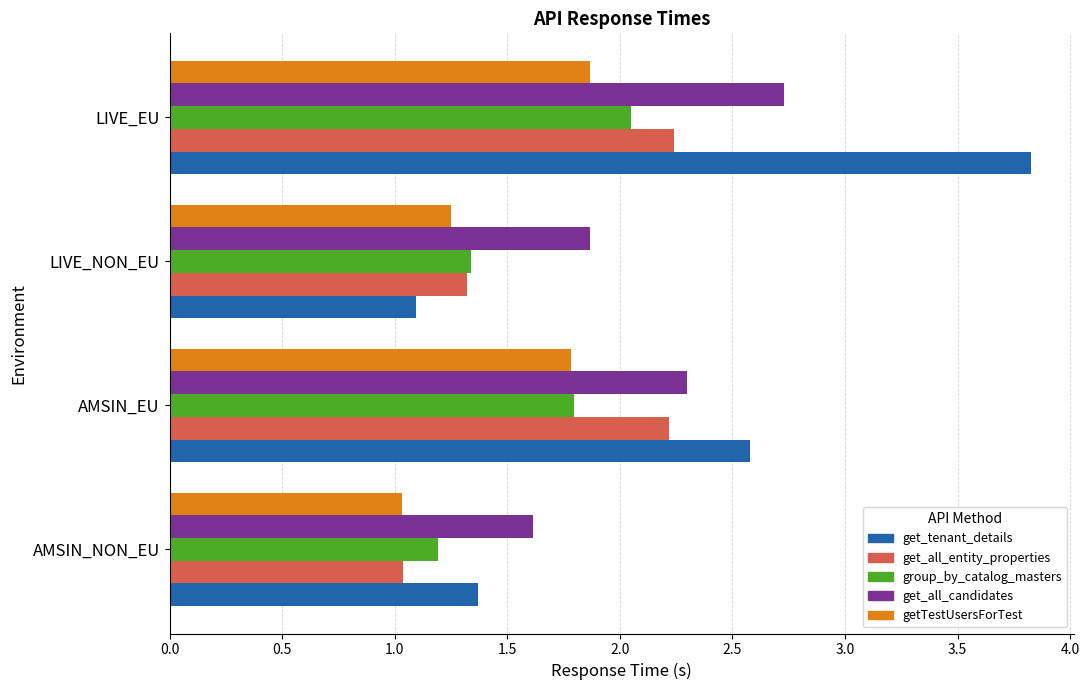

Rank the series by their maximum value, from highest to lowest.

get_tenant_details, get_all_candidates, get_all_entity_properties, group_by_catalog_masters, getTestUsersForTest